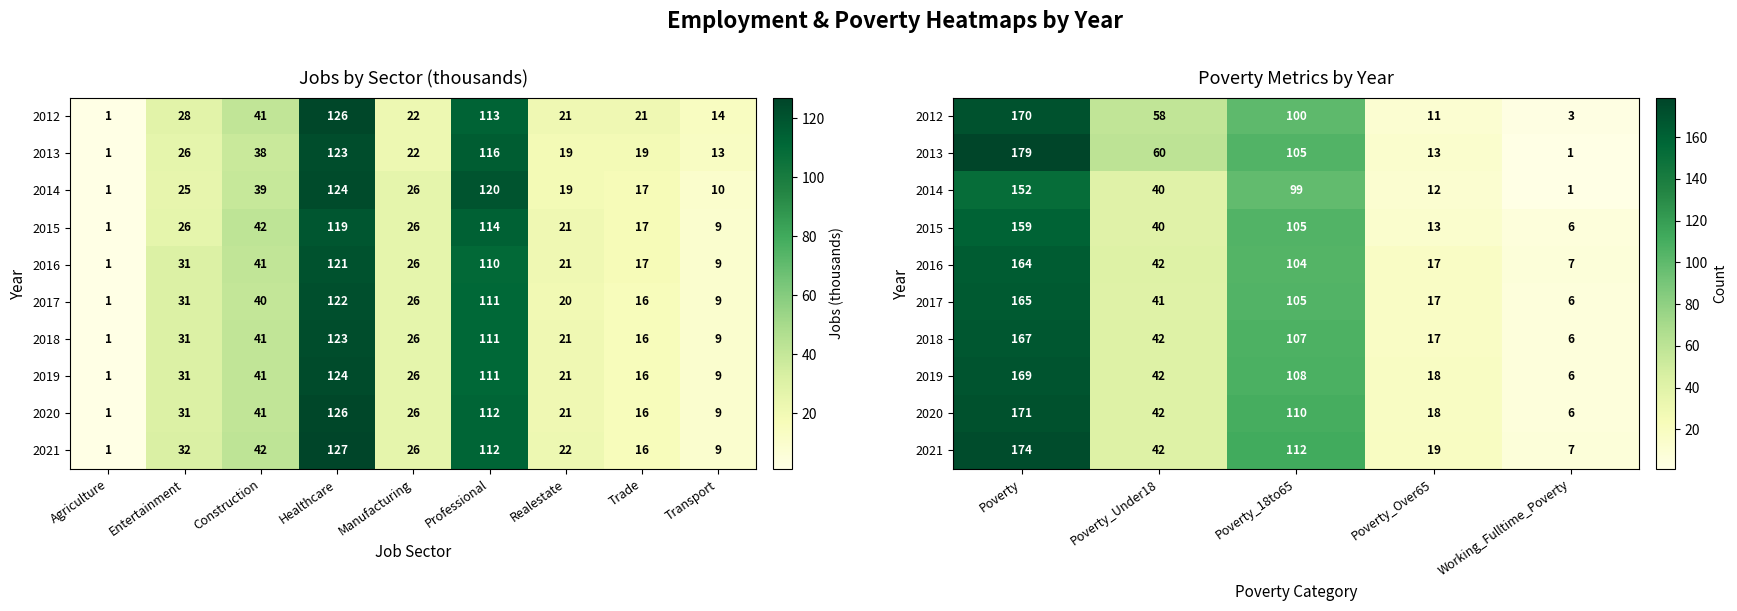

How many values in the 2019 series exceed 42?

2